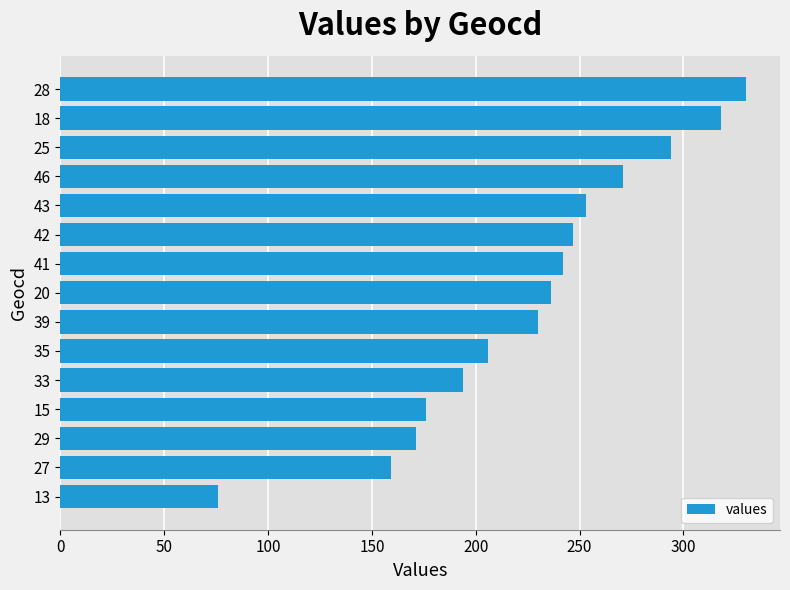

Reading top to bottom, transcribe all the data shown in this chart.

28=330	18=318	25=294	46=271	43=253	42=247	41=242	20=236	39=230	35=206	33=194	15=176	29=171	27=159	13=76